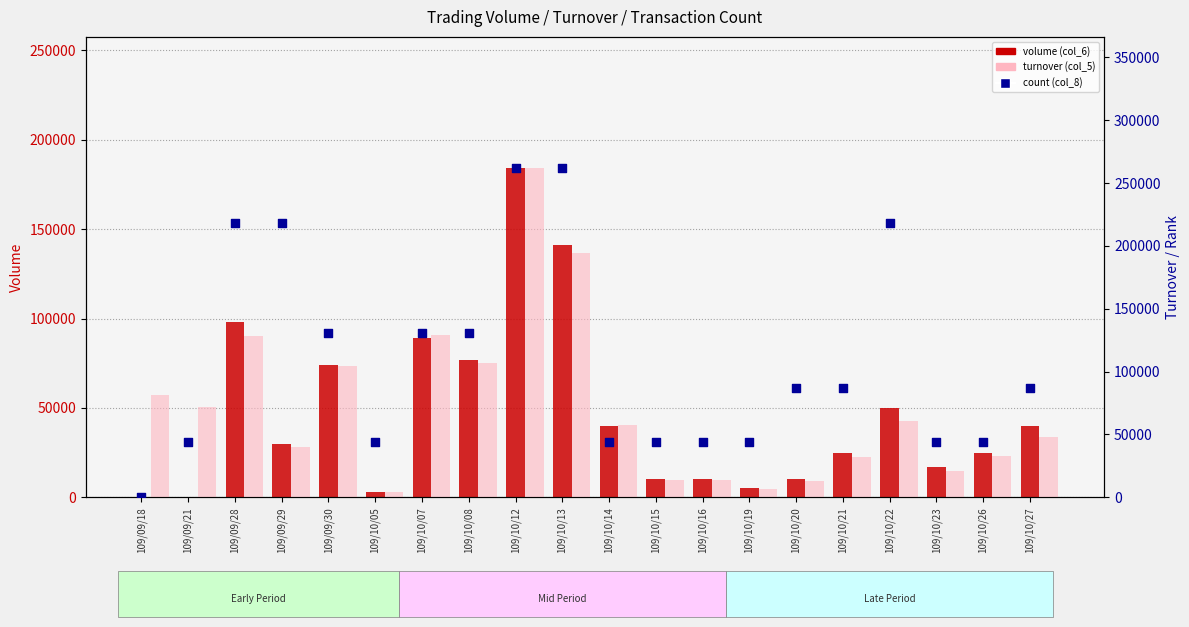

Which series has the widest spread of Y values?

count (col_8)